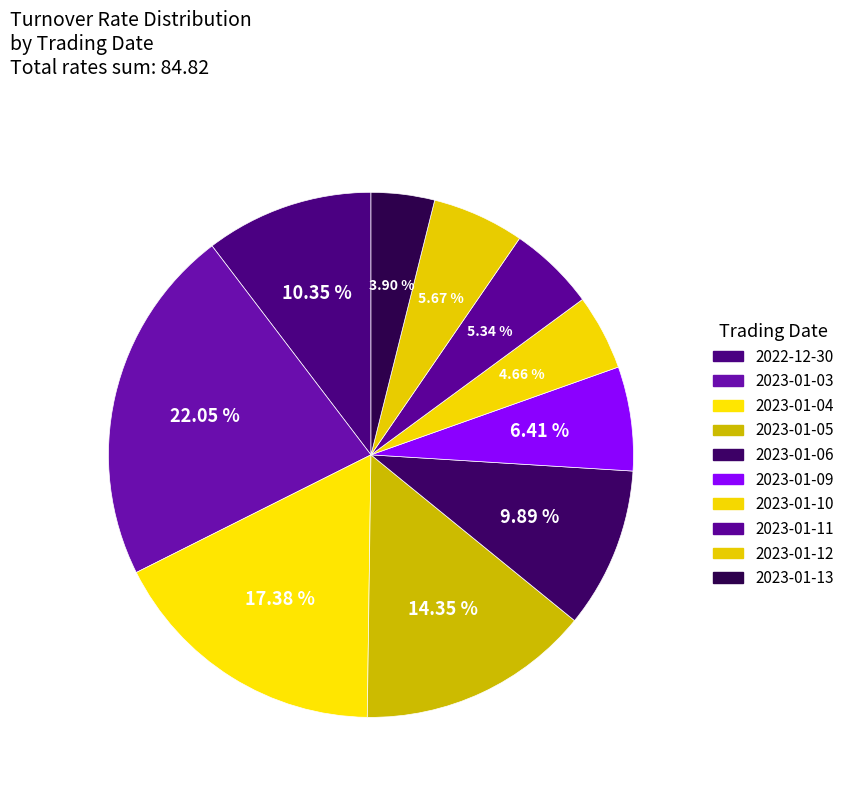

Is it true that 2023-01-12 is 1% of the pie?

False